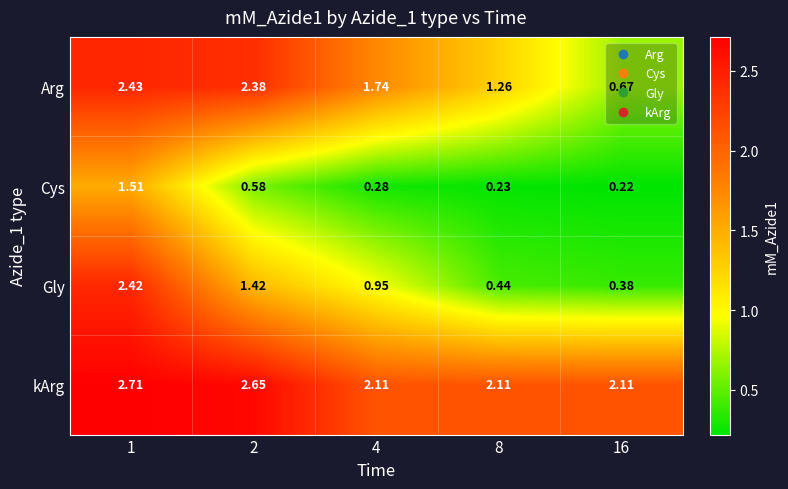

Which series has the widest spread of values?

Gly